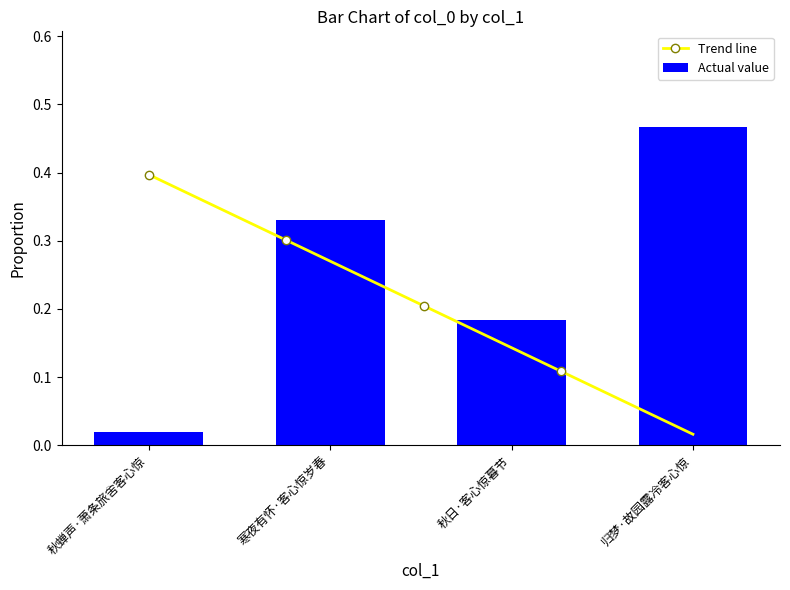

List the labels in order of value, smallest first.

秋蝉声·萧条旅舍客心惊, 秋日·客心惊暮节, 寒夜有怀·客心惊岁春, 归梦·故园露冷客心惊